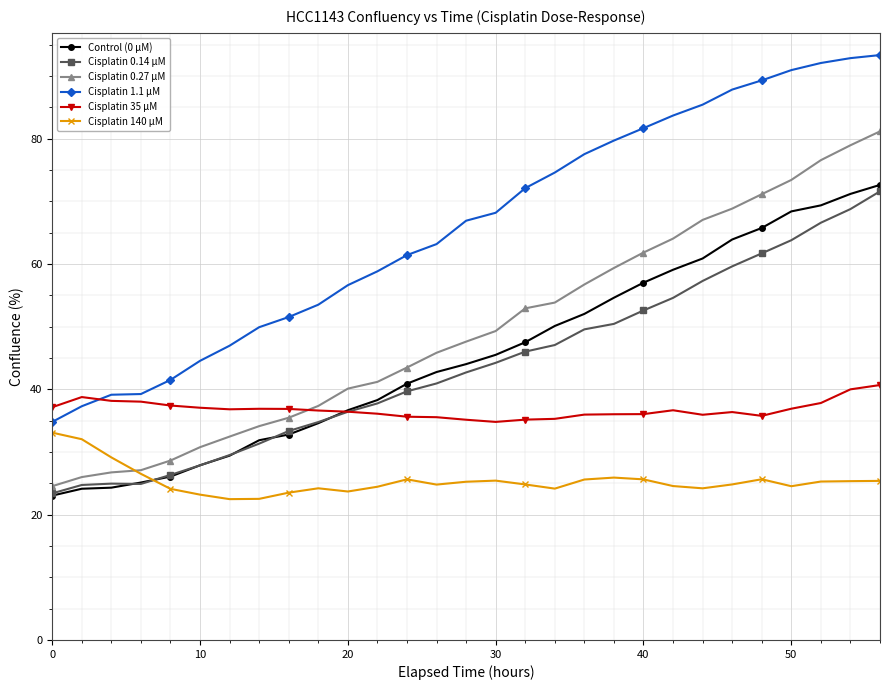

At how many categories does at least one series exceed 24?

29